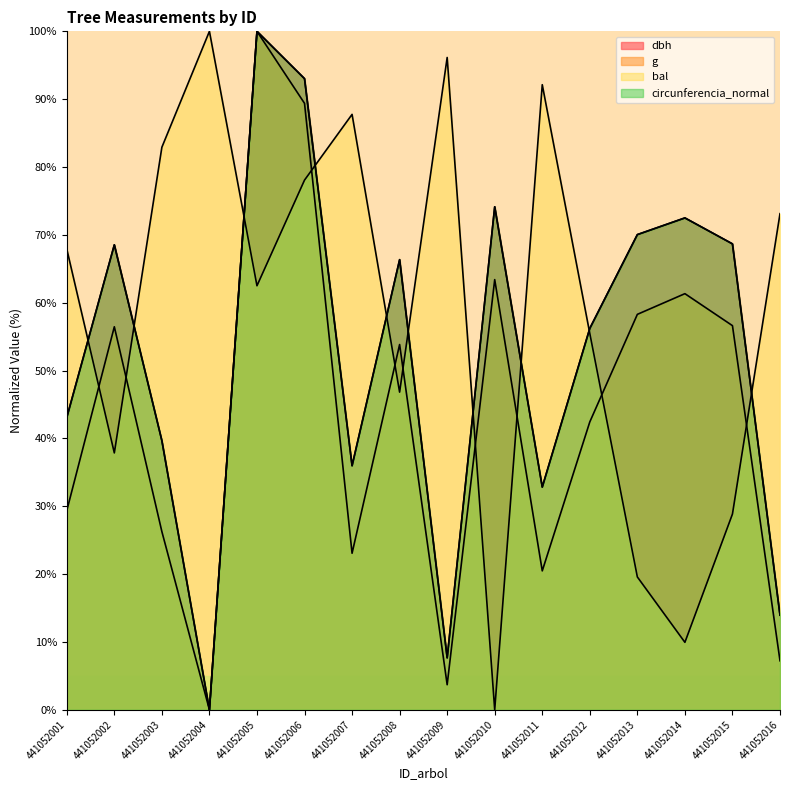

What is the sum of the dbh values at 441052014 and 441052008?

138.9